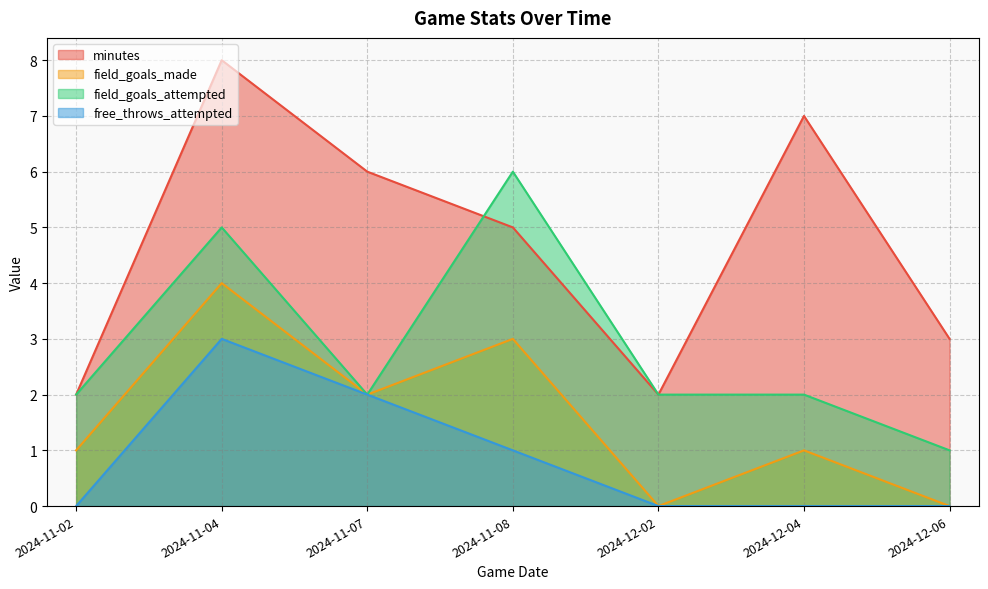

How many lines are shown in the chart?

4